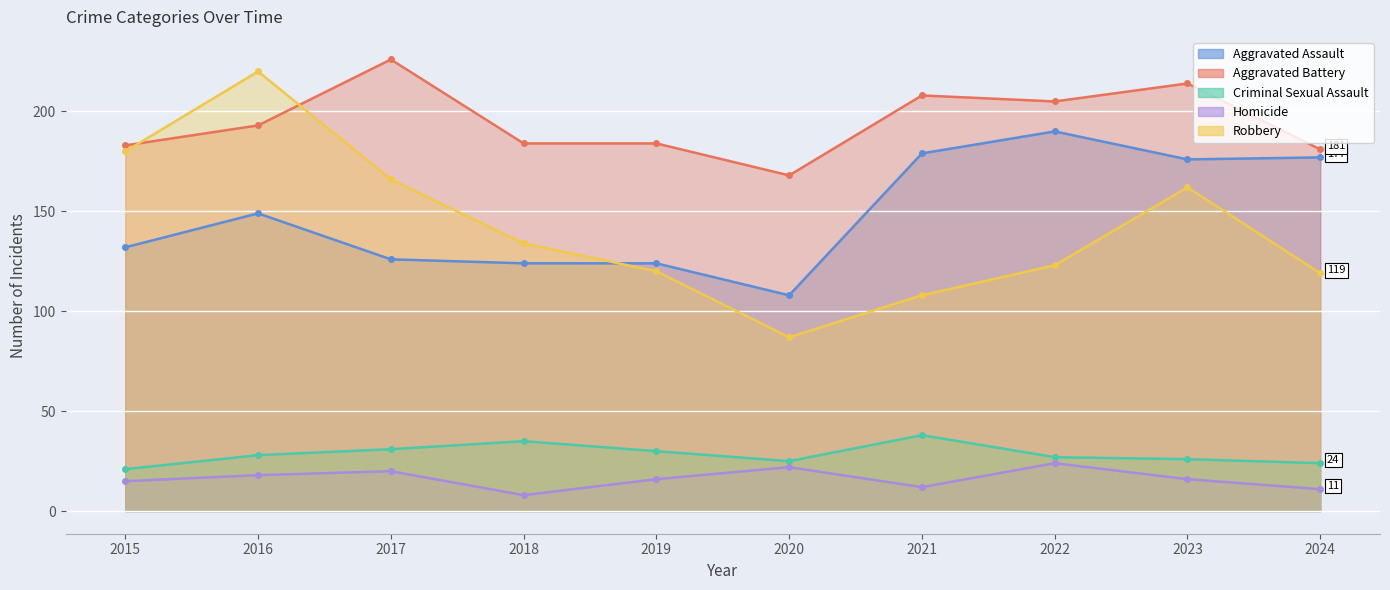

Reading left to right, what are all the values shown in this chart?

Aggravated Assault: 2015=132	2016=149	2017=126	2018=124	2019=124	2020=108	2021=179	2022=190	2023=176	2024=177
Aggravated Battery: 2015=183	2016=193	2017=226	2018=184	2019=184	2020=168	2021=208	2022=205	2023=214	2024=181
Criminal Sexual Assault: 2015=21	2016=28	2017=31	2018=35	2019=30	2020=25	2021=38	2022=27	2023=26	2024=24
Homicide: 2015=15	2016=18	2017=20	2018=8	2019=16	2020=22	2021=12	2022=24	2023=16	2024=11
Robbery: 2015=180	2016=220	2017=166	2018=134	2019=120	2020=87	2021=108	2022=123	2023=162	2024=119